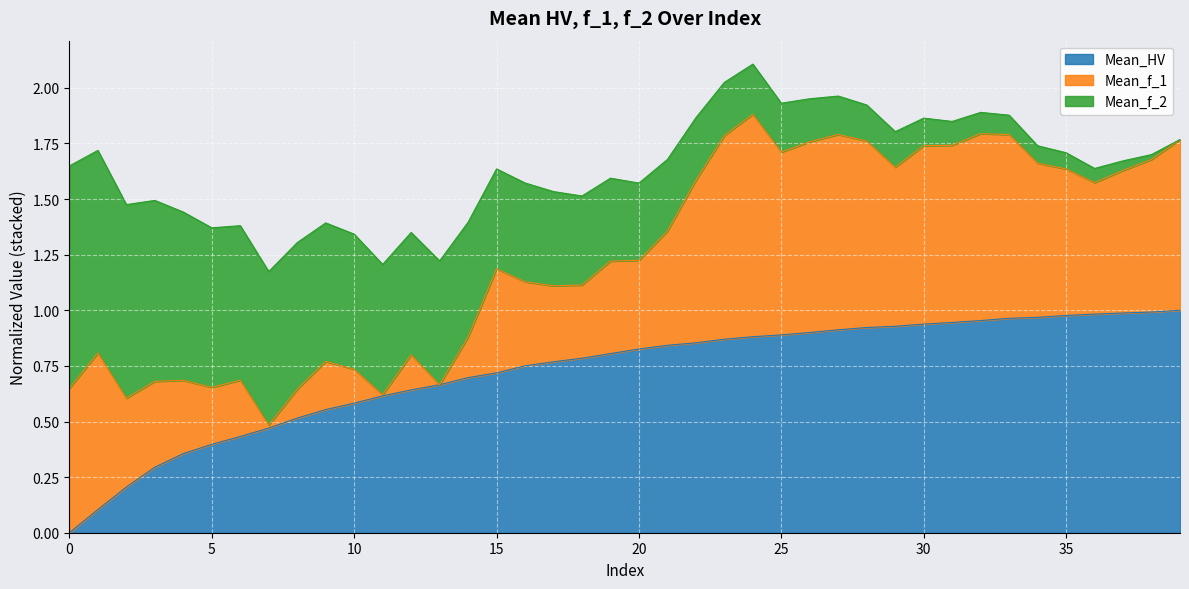

Does the chart display data point markers on the line(s)?

No